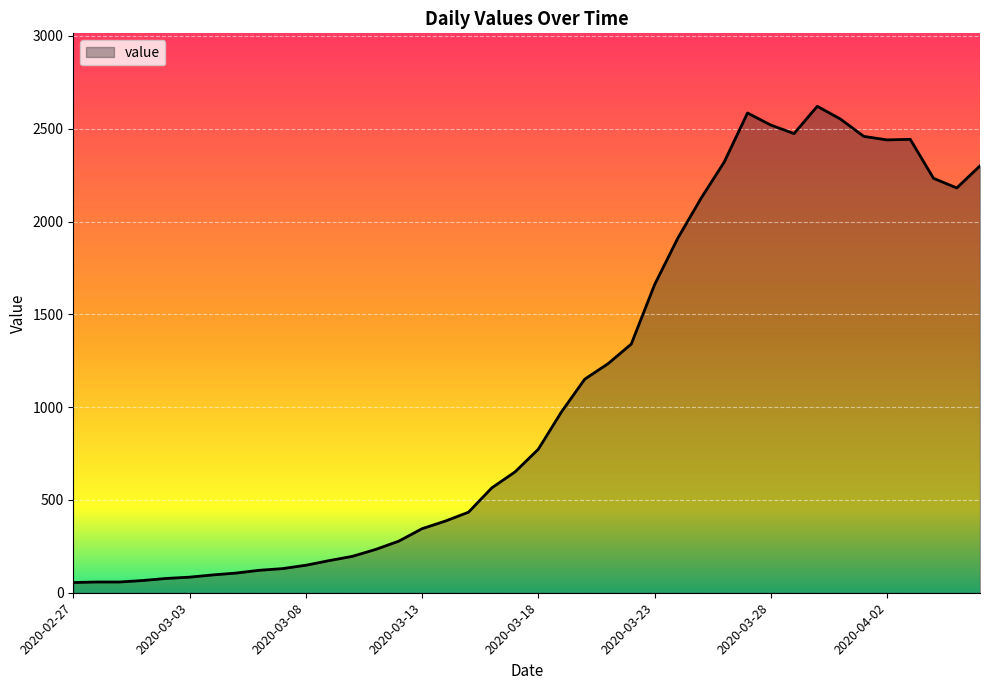

What is the greatest value displayed?

2621